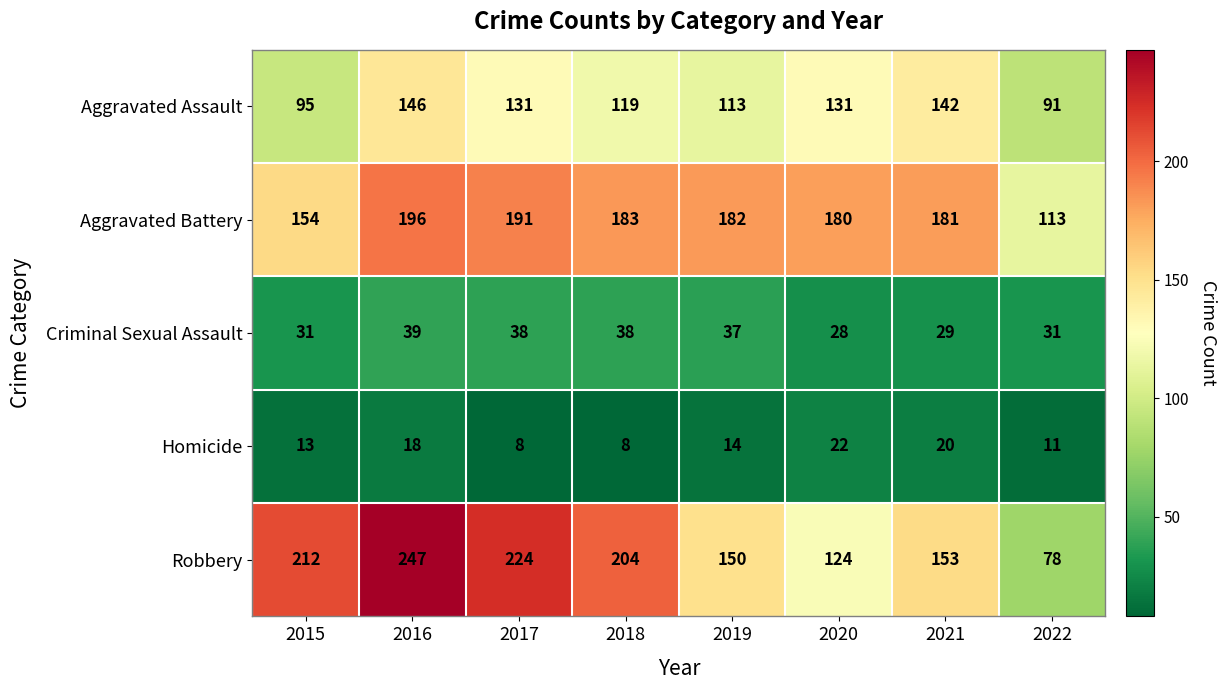

True or false: Aggravated Battery has a value of 191 at 2017.

True